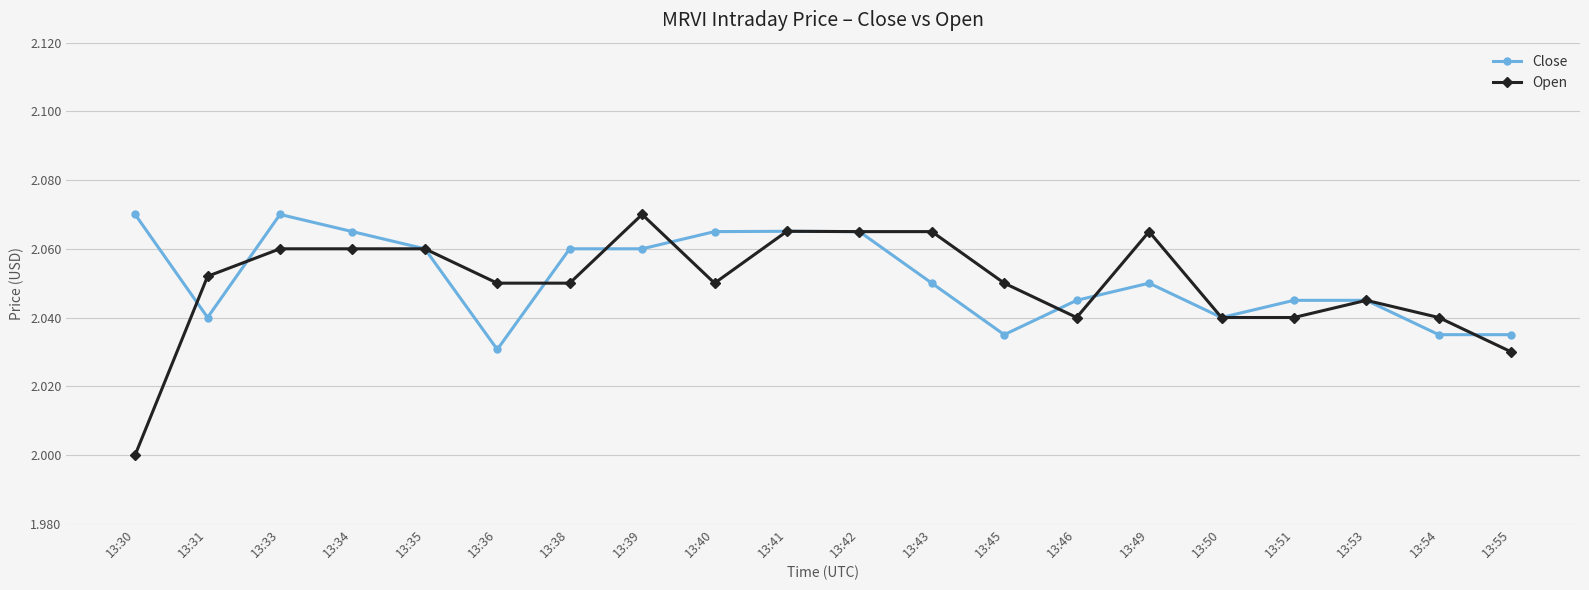

Count the number of data series in this chart.

2